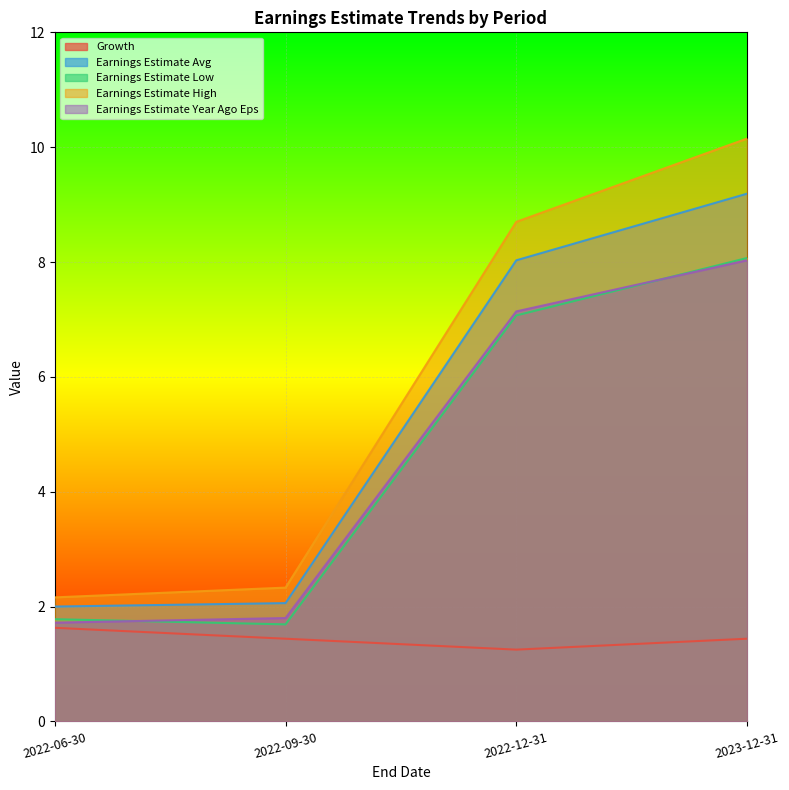

What is the greatest value displayed?

10.2